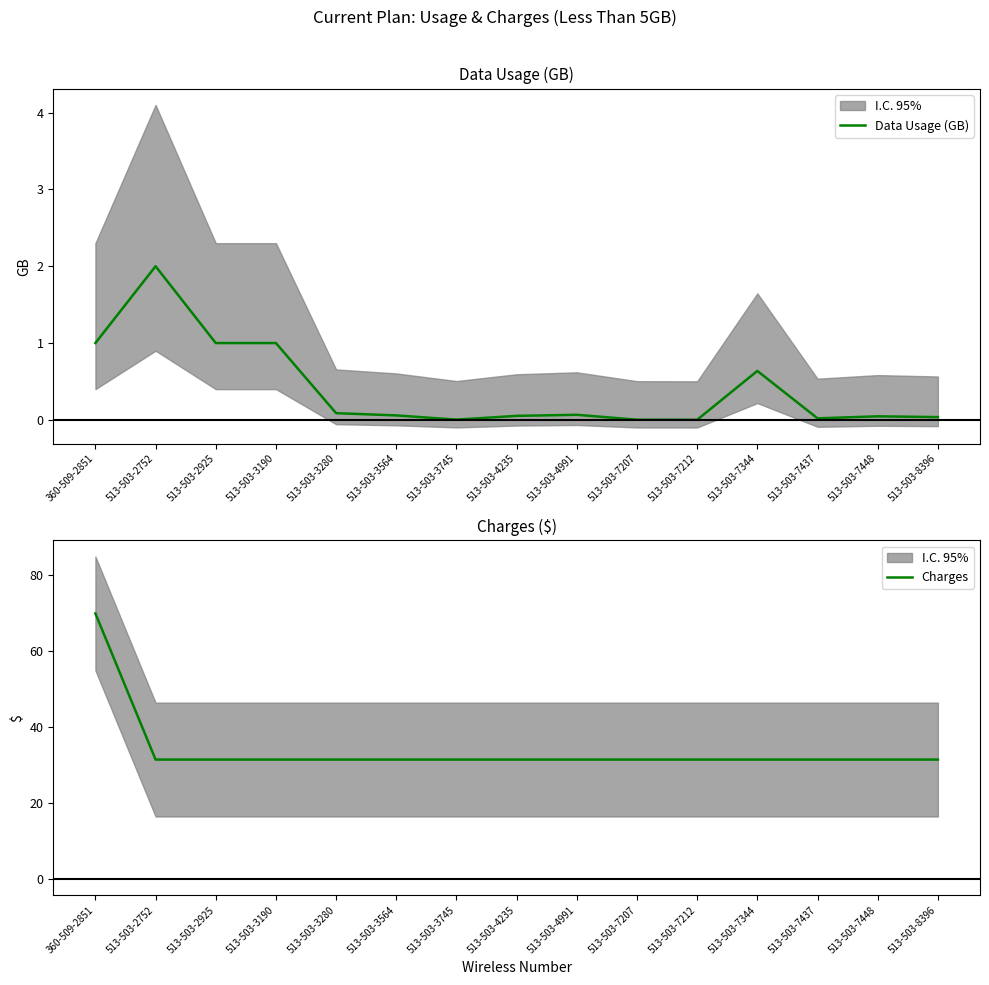

The Charges series shows 50.8 at 513-503-4991. True or false?

False